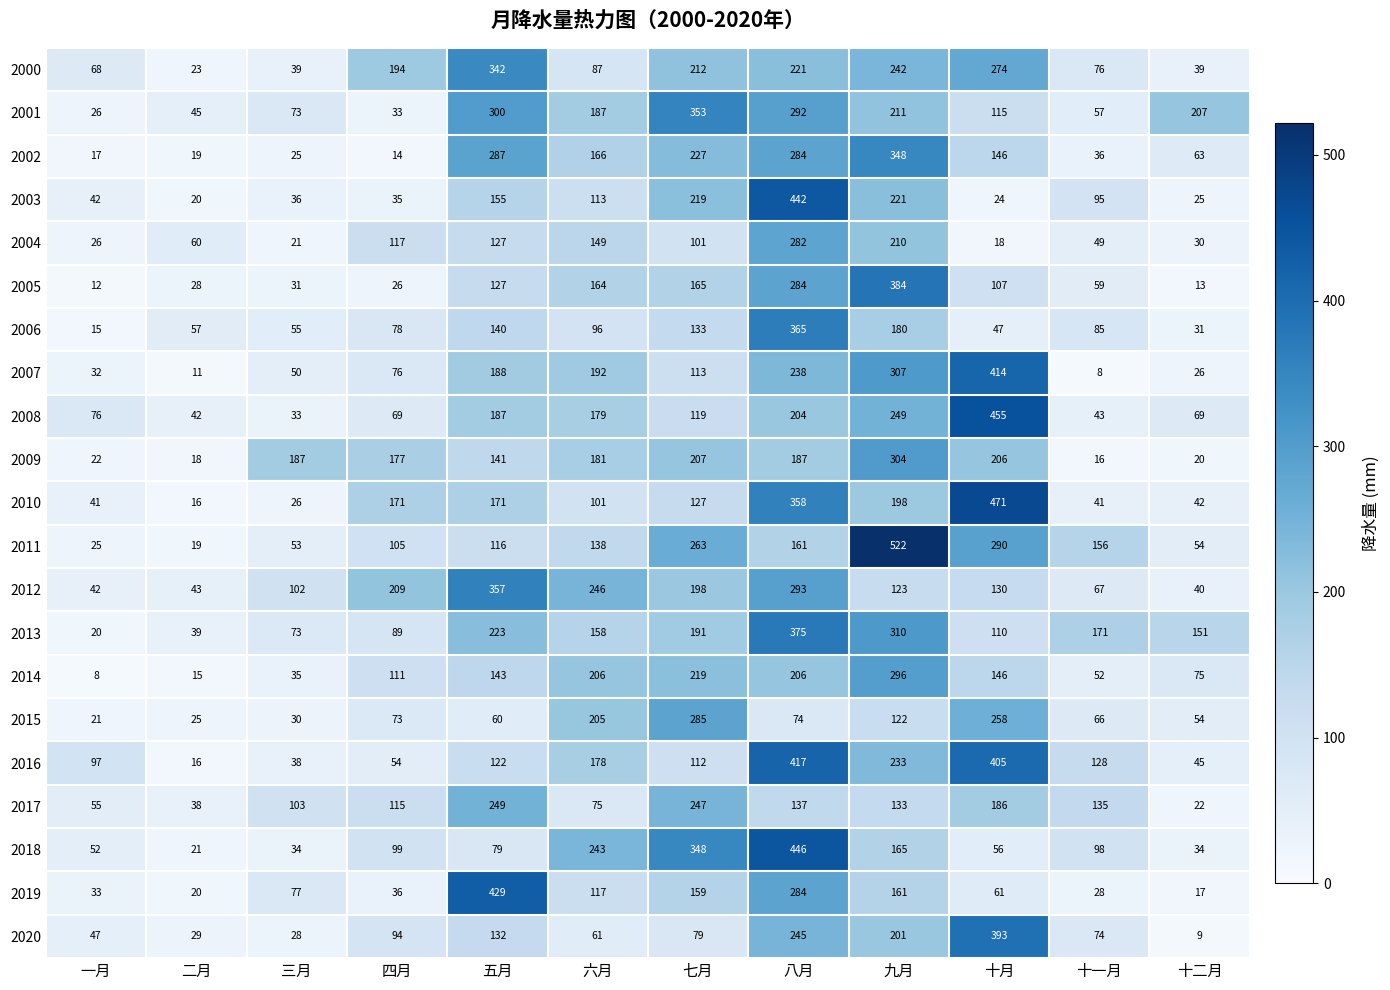

True or false: 2009 has a value of 207 at 七月.

True